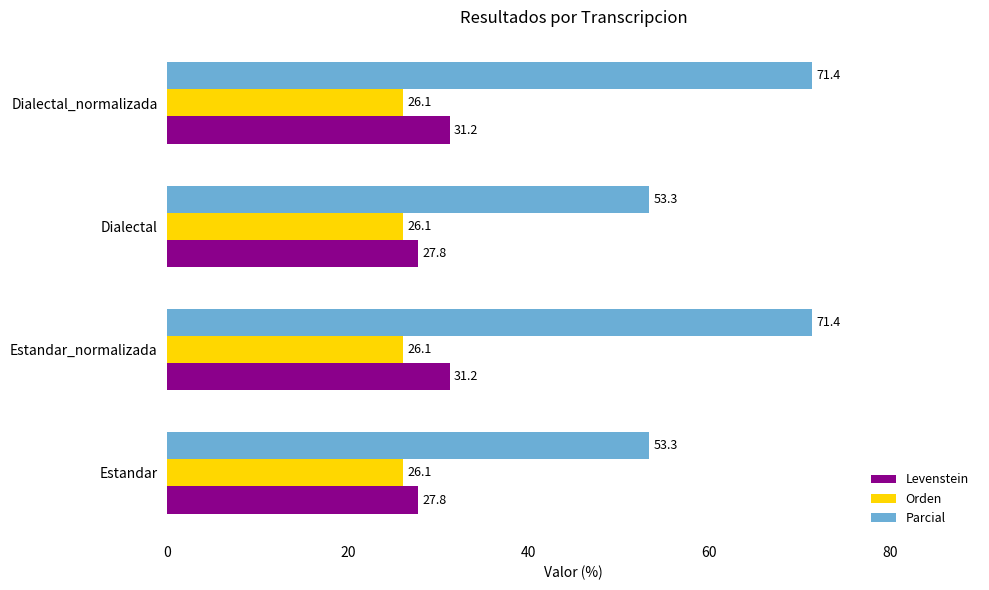

At how many categories does at least one series exceed 49?

4